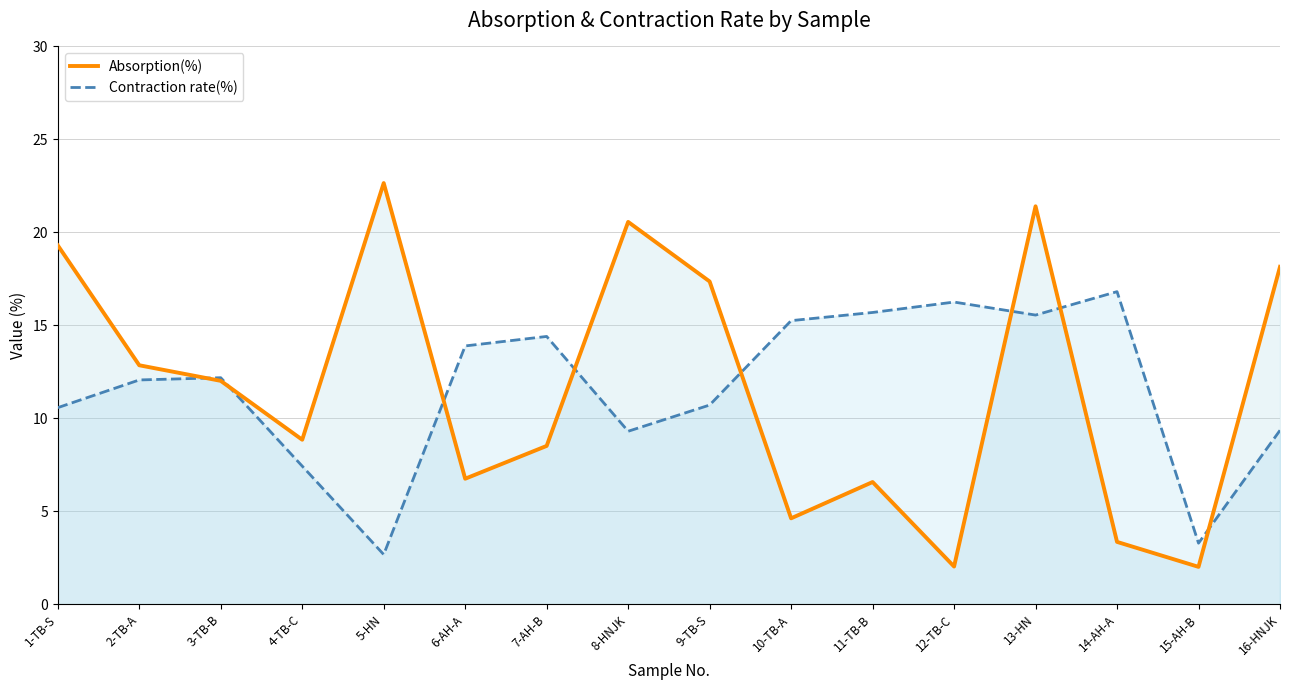

The value of Absorption(%) at 8-HNJK is 20.6. True or false?

True